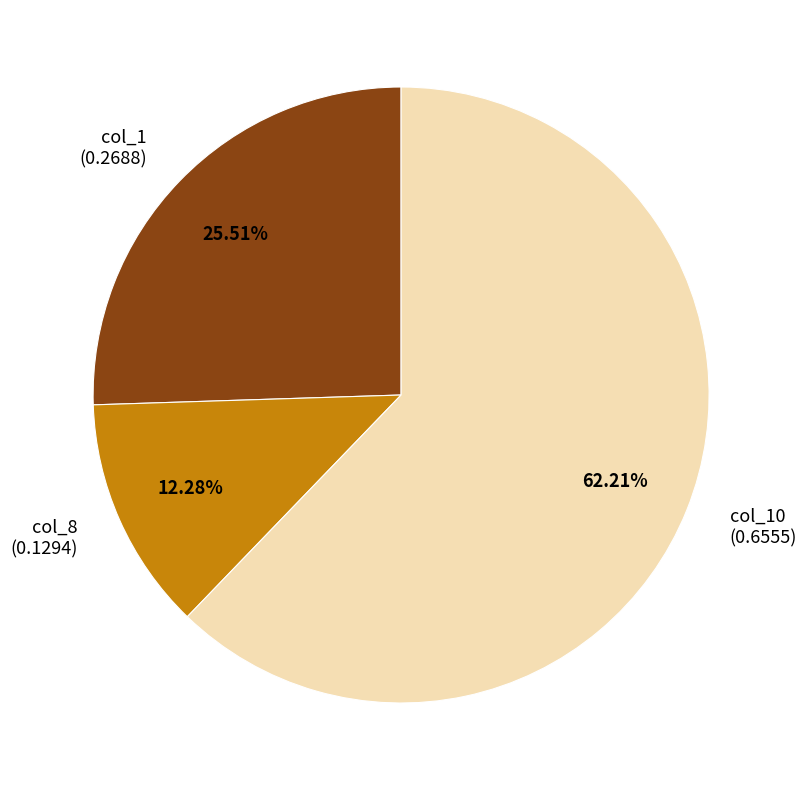

Rank the categories by value from highest to lowest.

col_10 (0.6555), col_1 (0.2688), col_8 (0.1294)